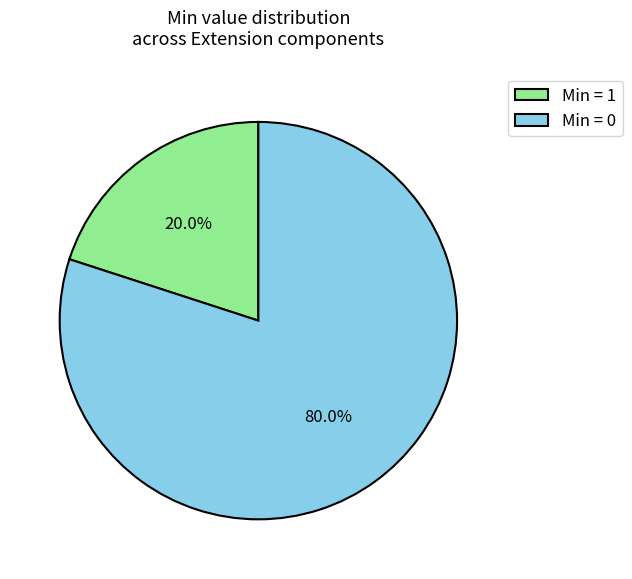

To the nearest percent, what is the difference between the largest and smallest slice percentages?

60%